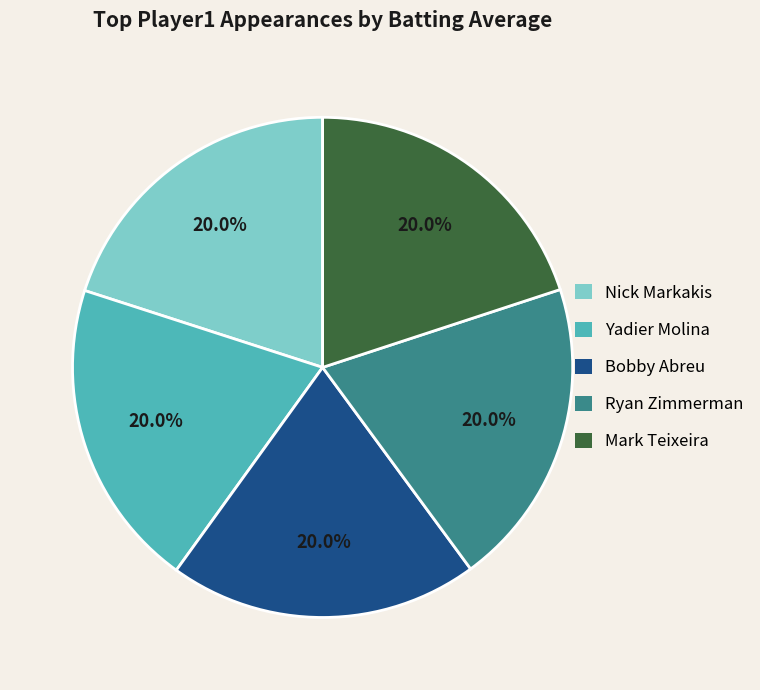

Count the number of slices in the pie.

5